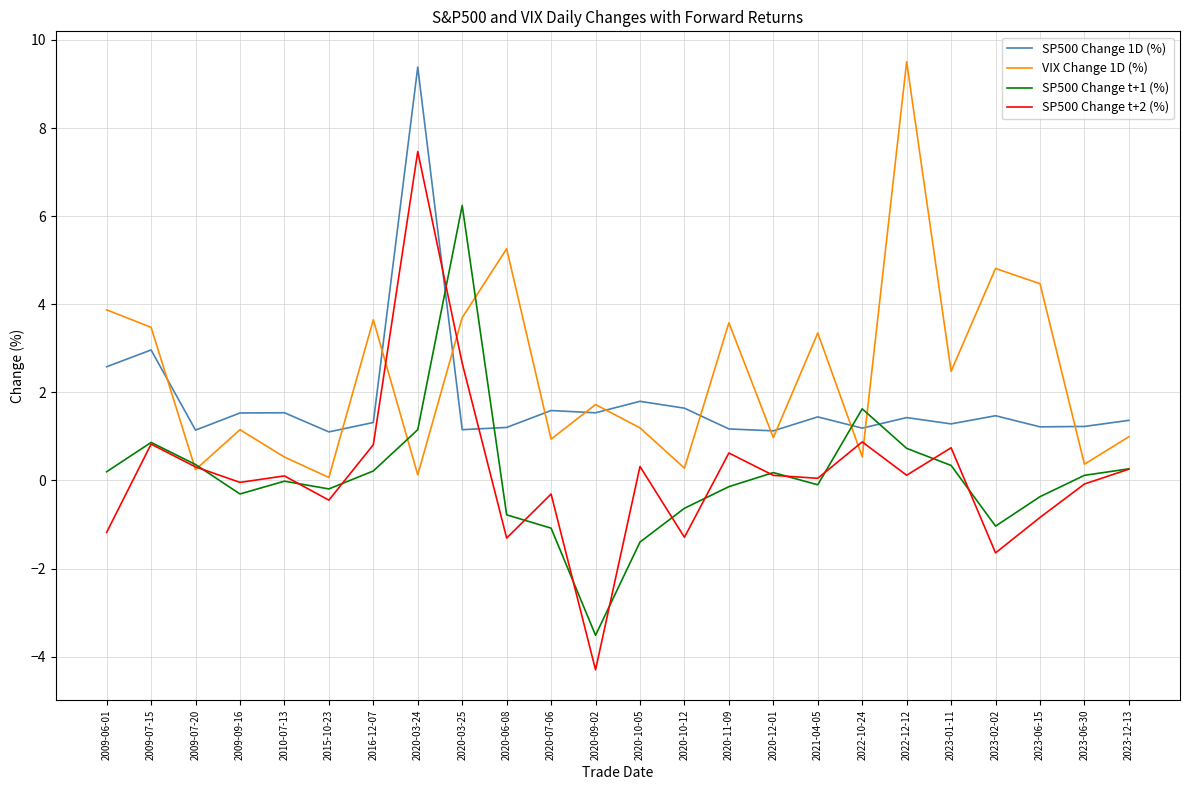

At which category does the chart reach its peak across all series?

2022-12-12